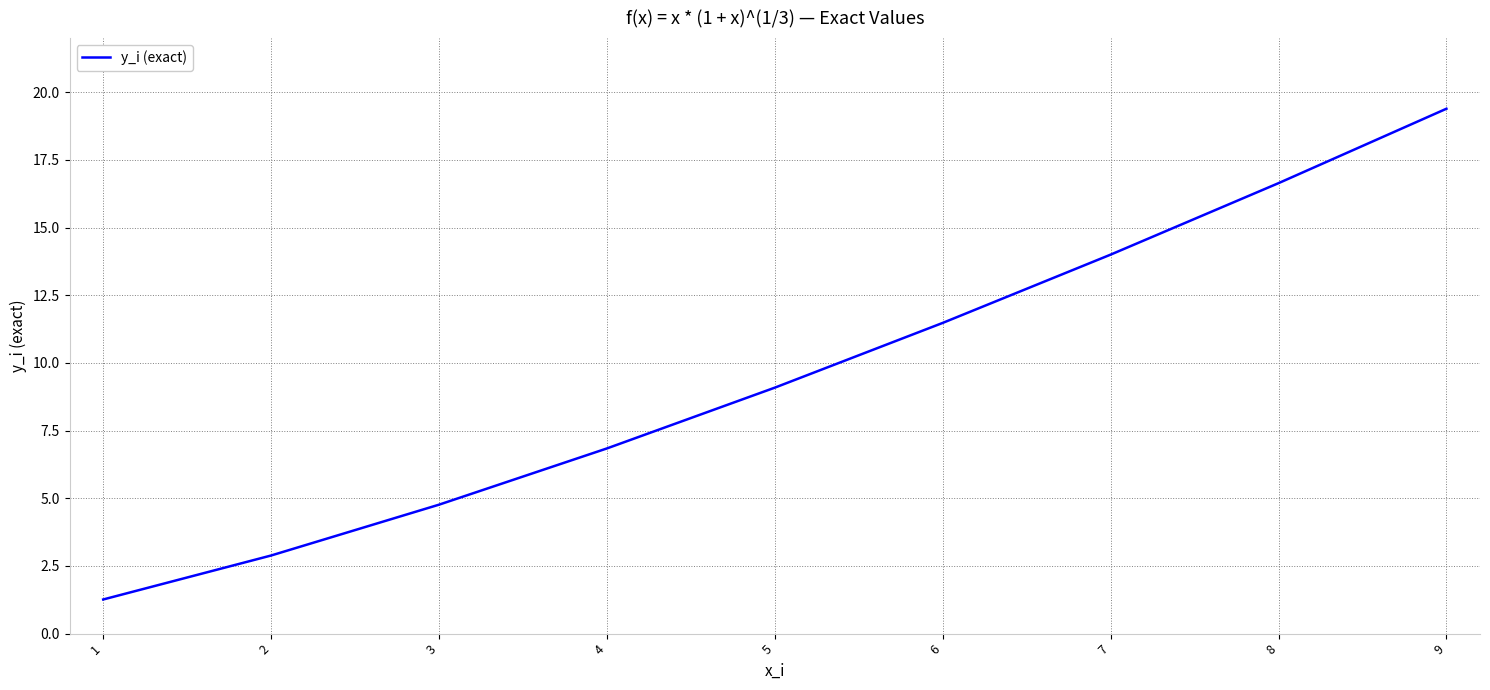

Reading left to right, list all the values displayed in this chart.

1=1.3	2=2.9	3=4.8	4=6.8	5=9.1	6=11.5	7=14.0	8=16.6	9=19.4